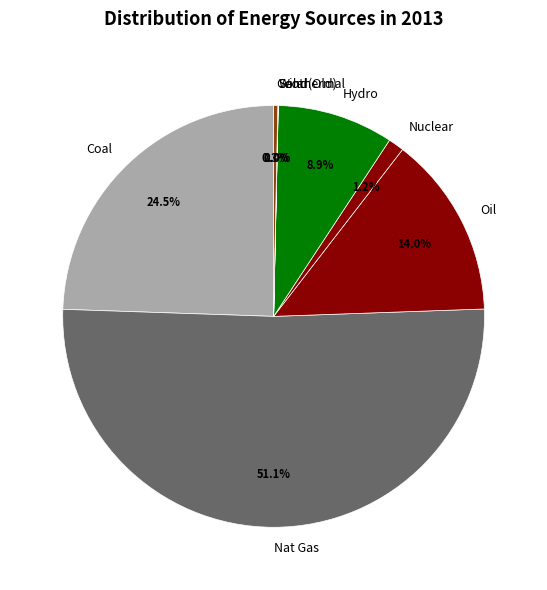

The Hydro slice represents 20% of the pie. True or false?

False